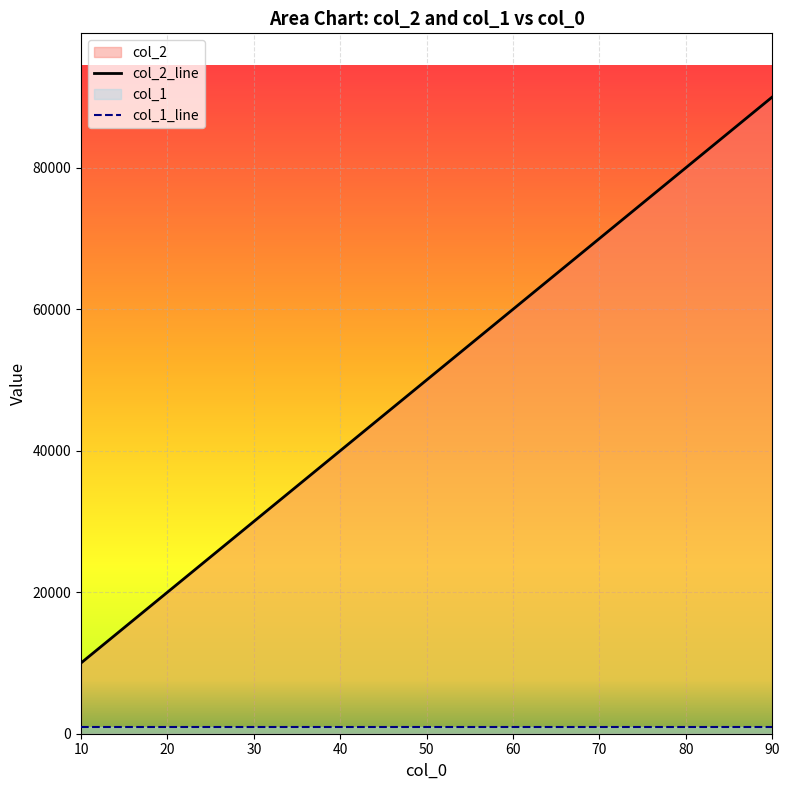

What is the value of the col_1_line point at the 3rd from the left?

1000